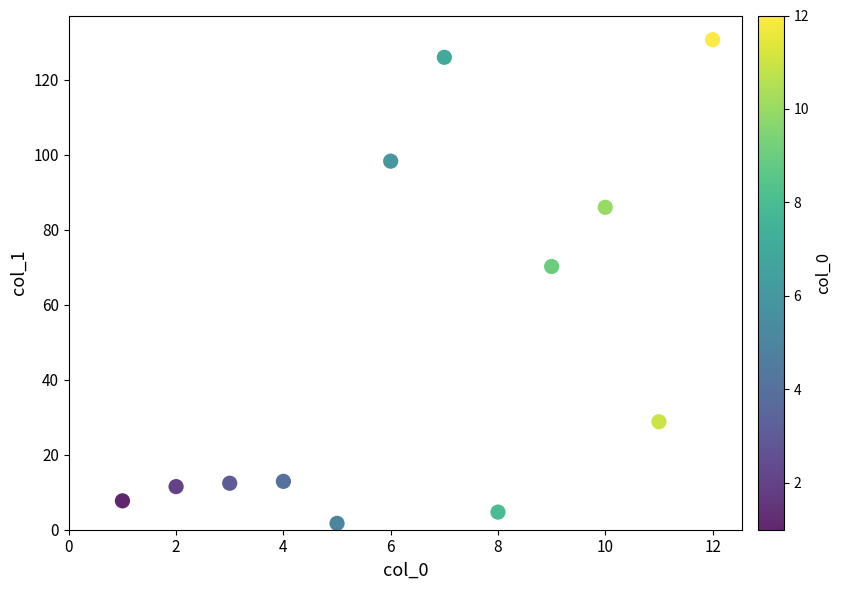

What is the average Y value?

49.2